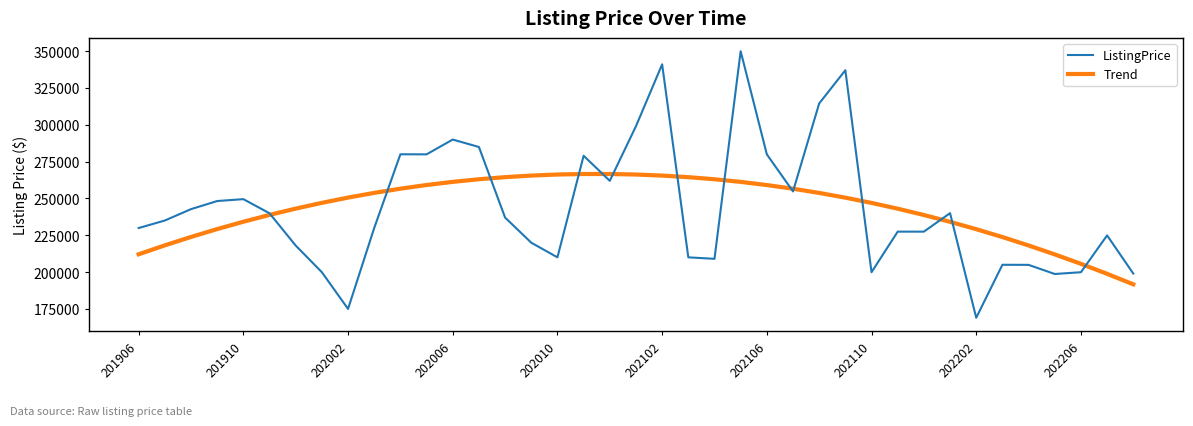

How many distinct data groups are displayed?

2